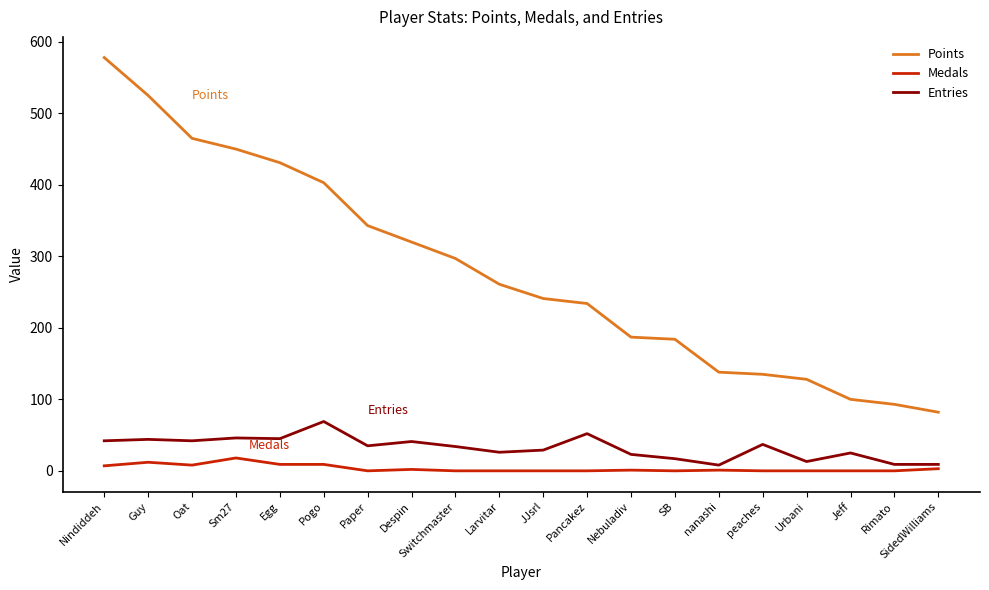

What is the highest value of the Entries series?

69